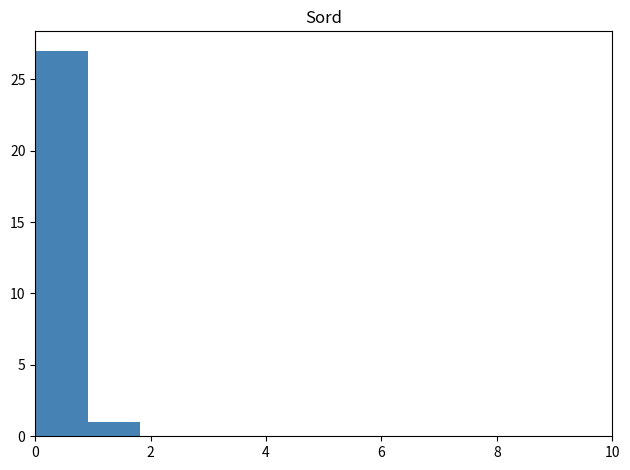

Over which range of the x-axis is the bar tallest?

0.0 to 1.0